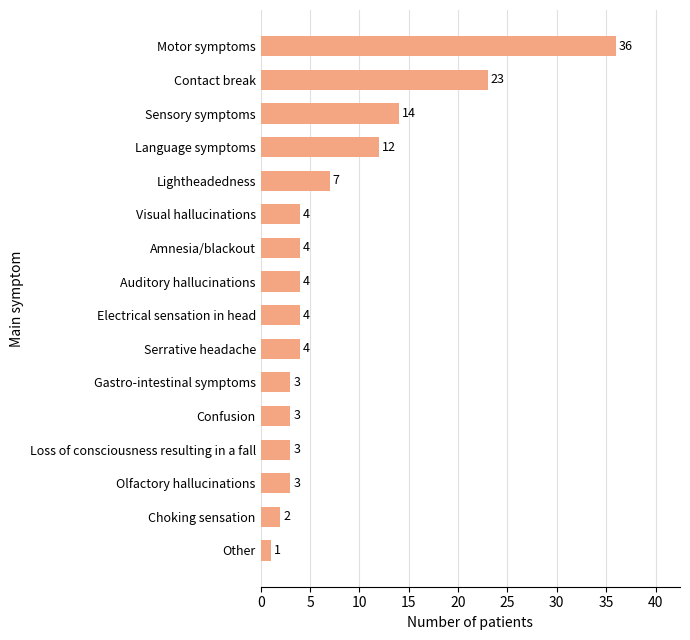

What is the difference between the maximum and minimum values?

35